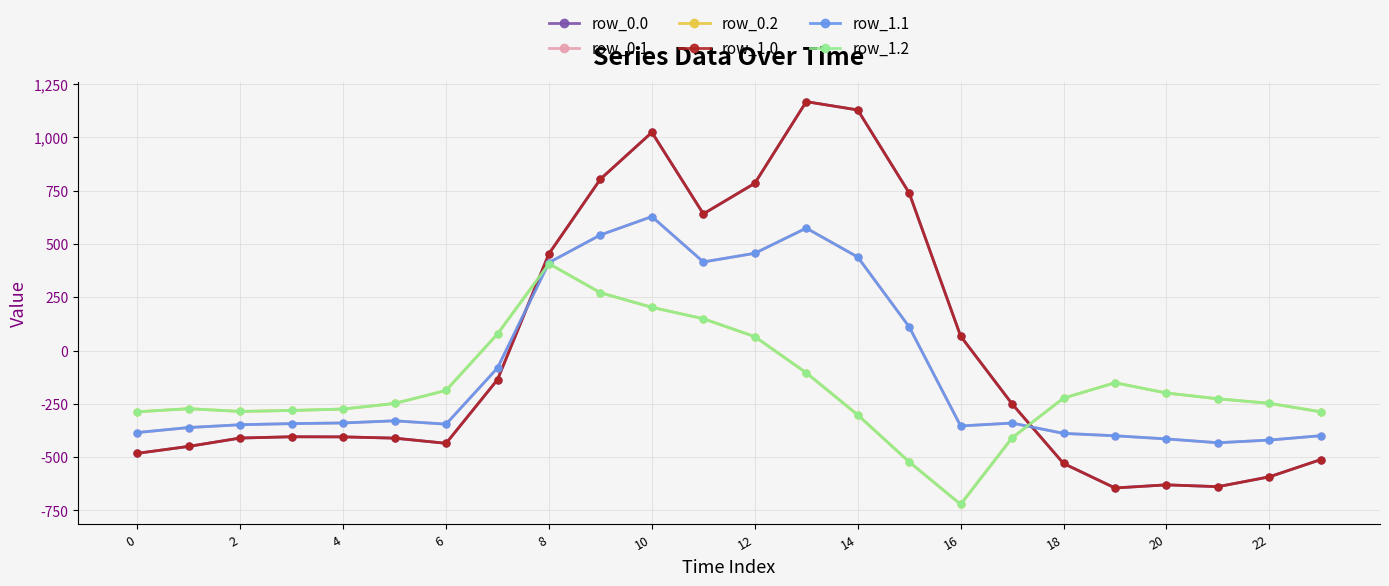

Does the chart display data point markers on the line(s)?

Yes